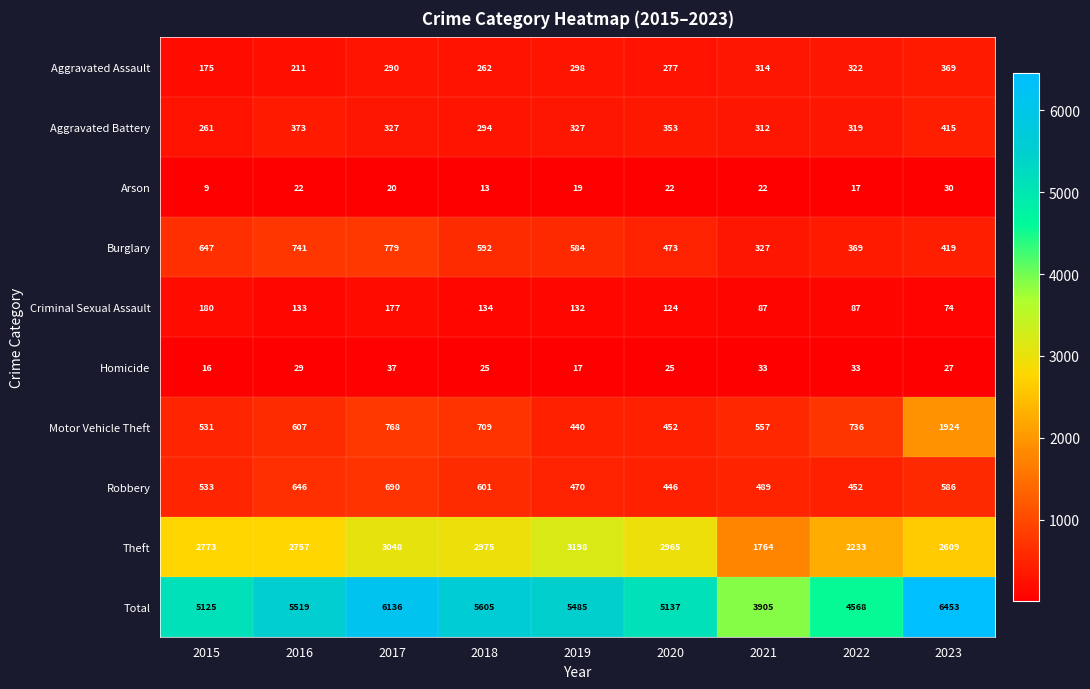

What is the difference between the second highest and minimum values in the Aggravated Assault series?

147